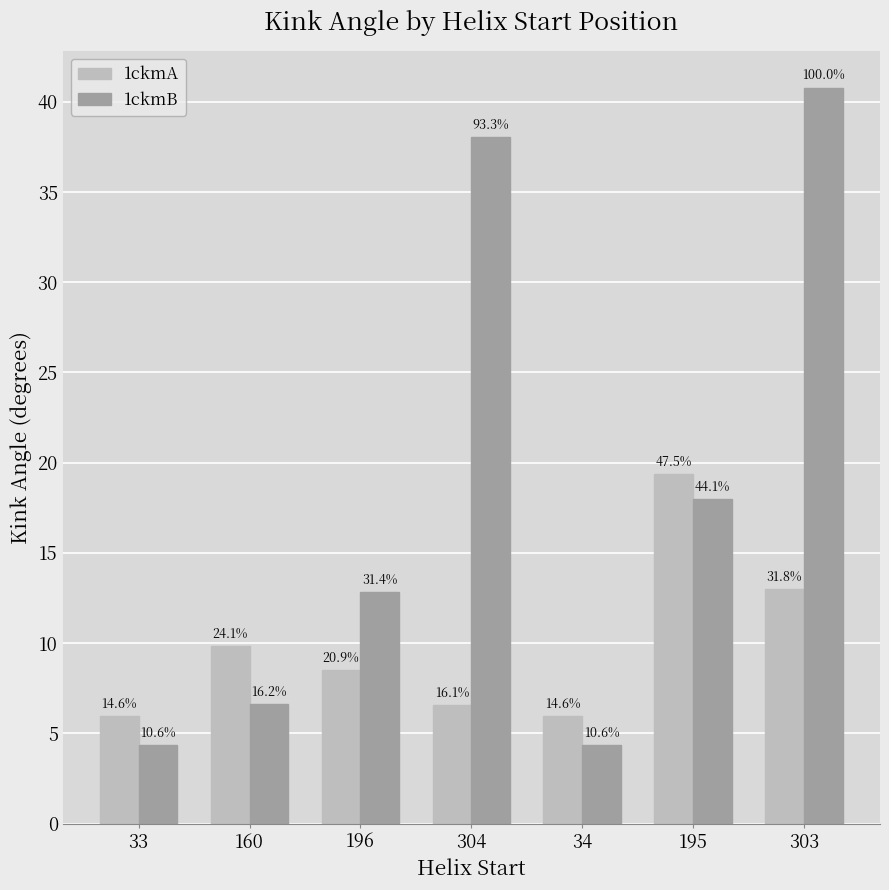

How many bars are there in each group?

2